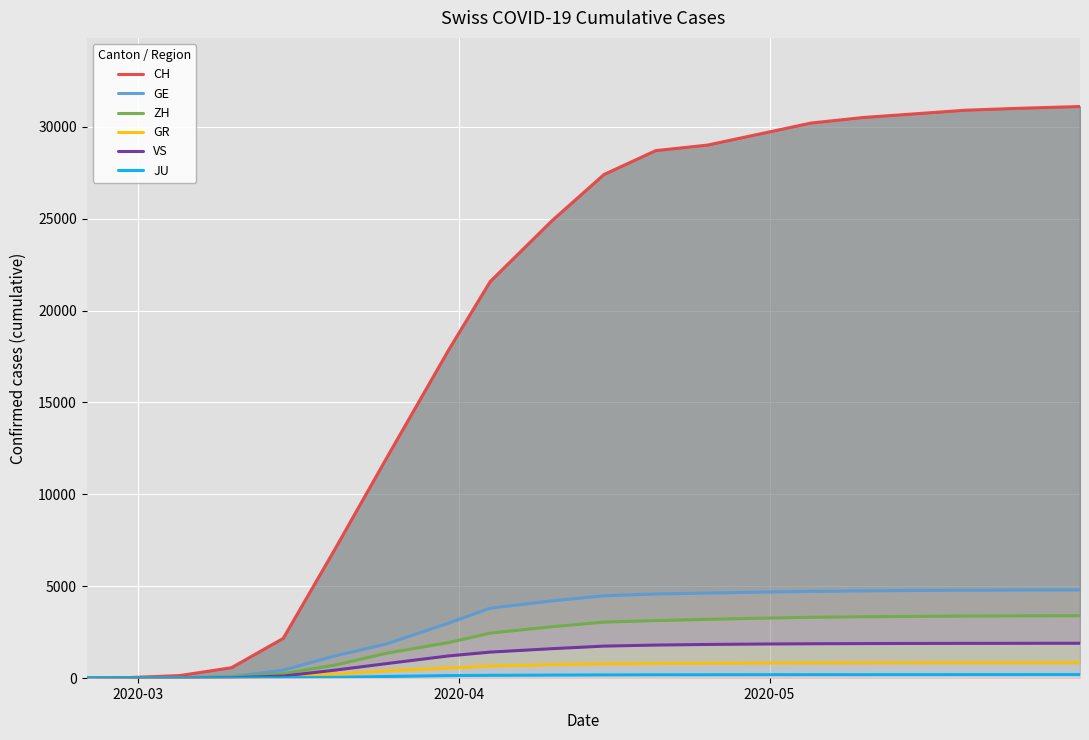

Does the chart display data point markers on the line(s)?

No